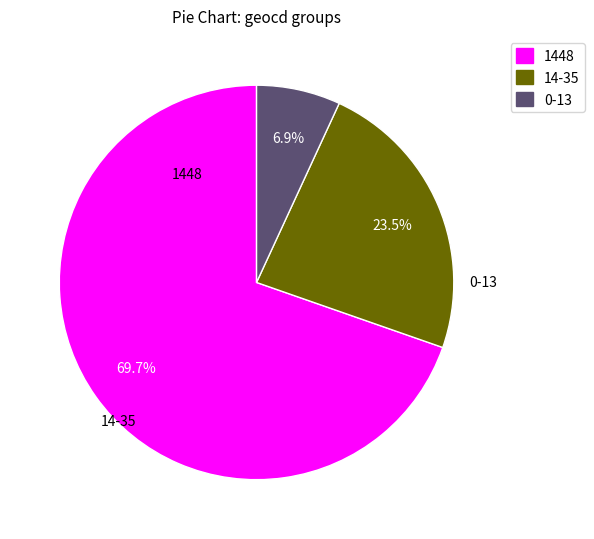

Does any single category account for the majority?

Yes